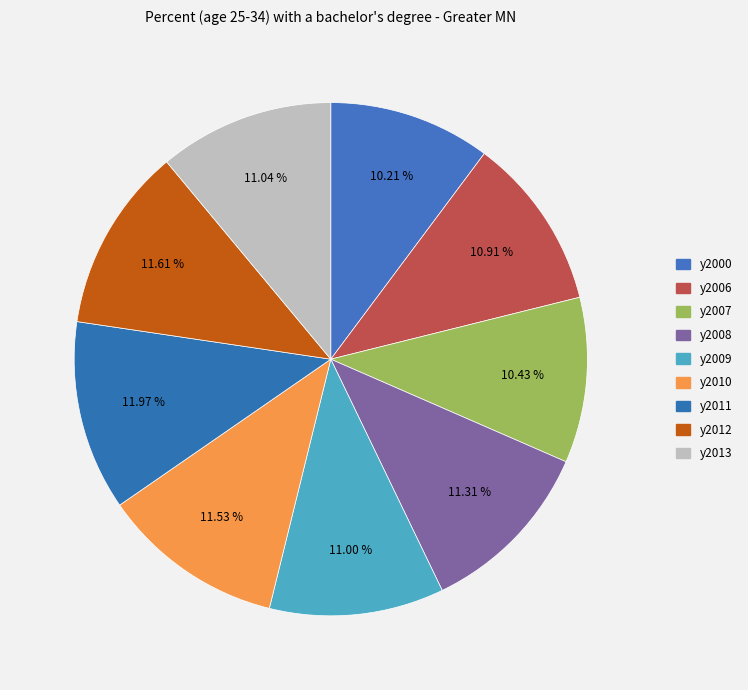

How many slices are in this pie chart?

9